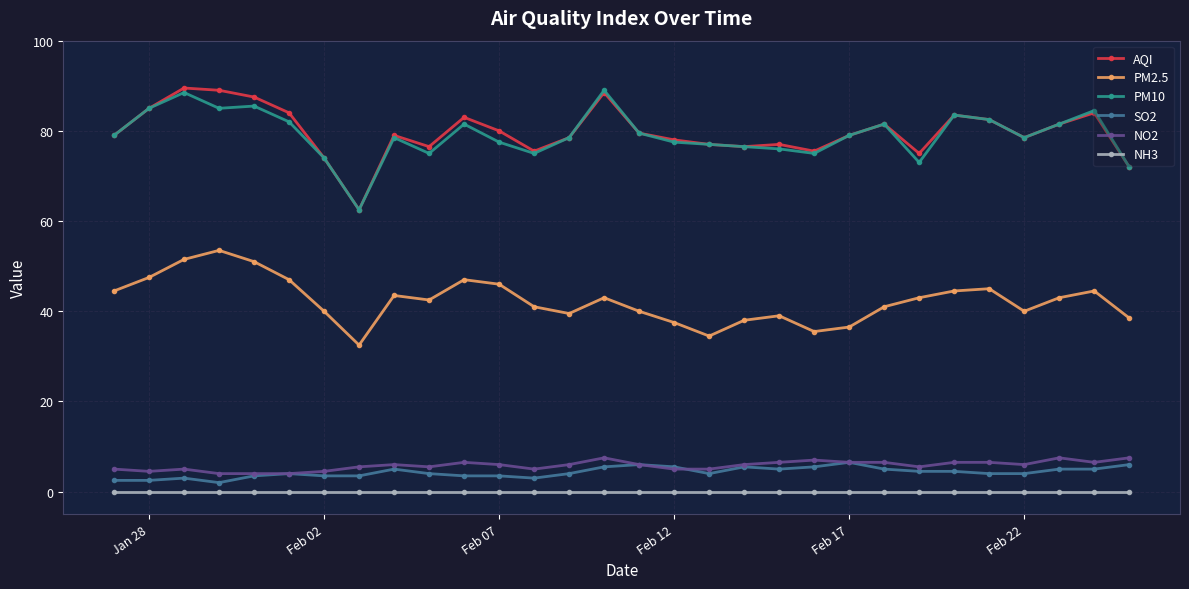

True or false: PM10 and NH3 intersect in this chart.

False